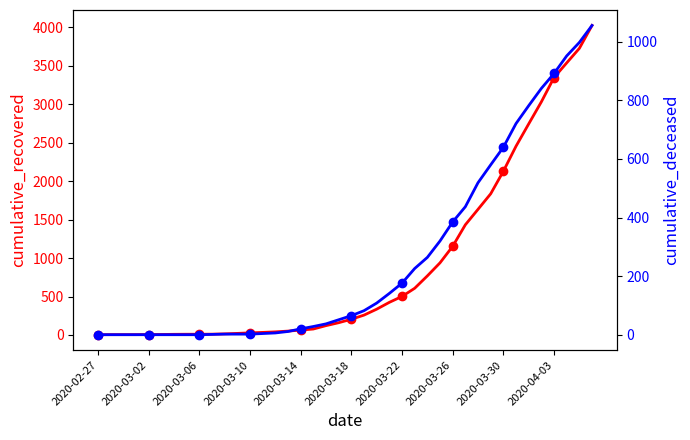

How many series are shown in this chart?

2